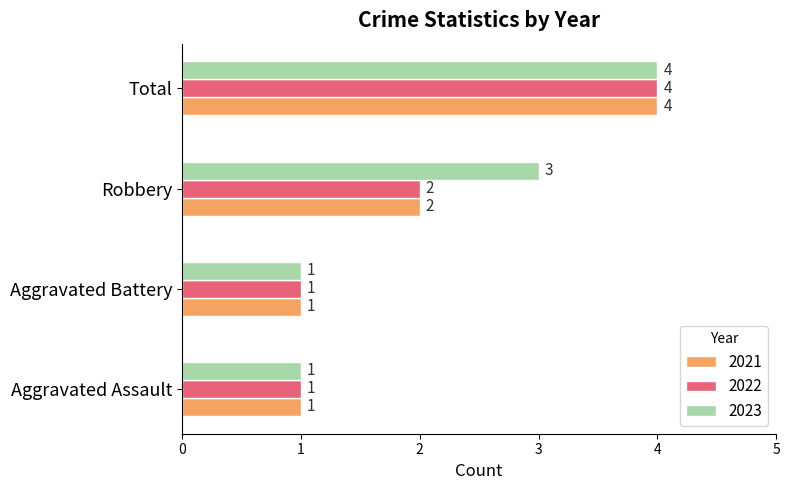

What is the maximum value shown in the chart?

4